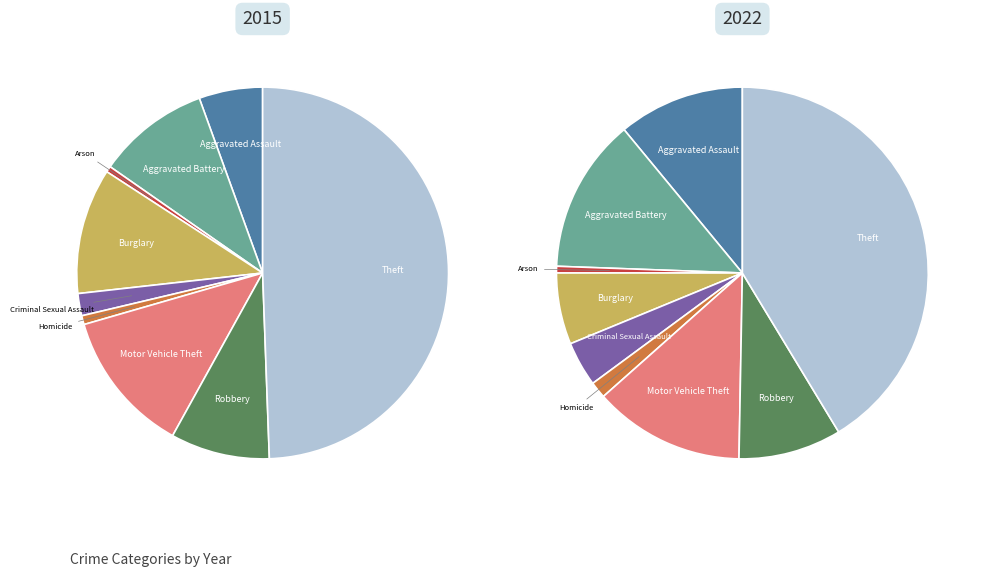

How many slices are in this pie chart?

9